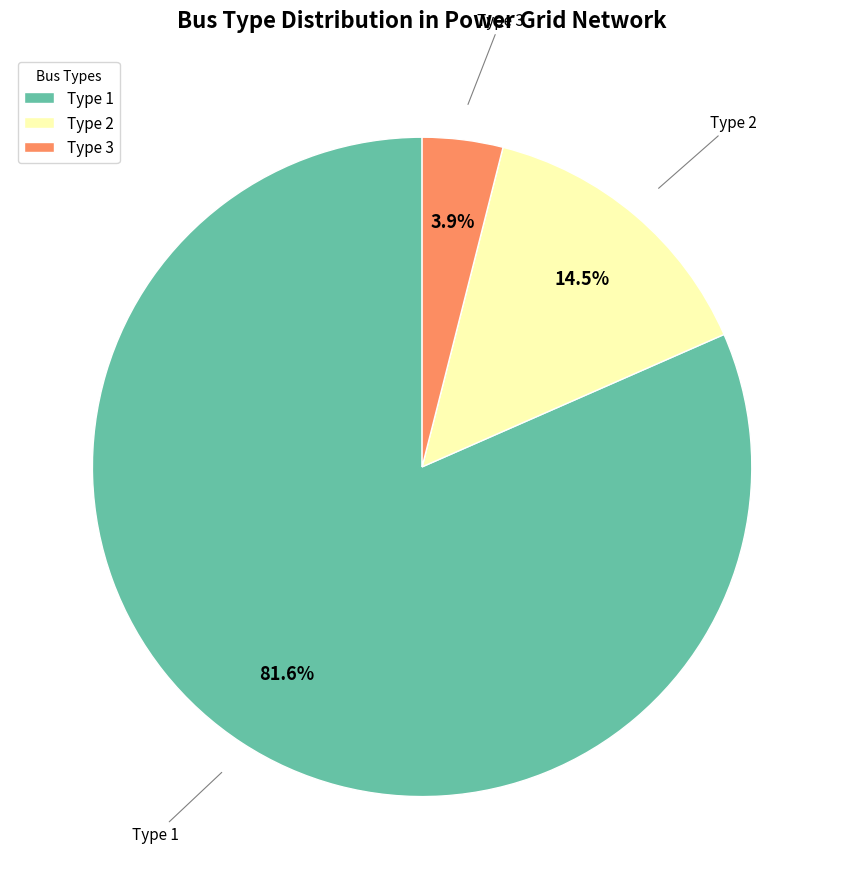

Which category accounts for the majority?

Type 1